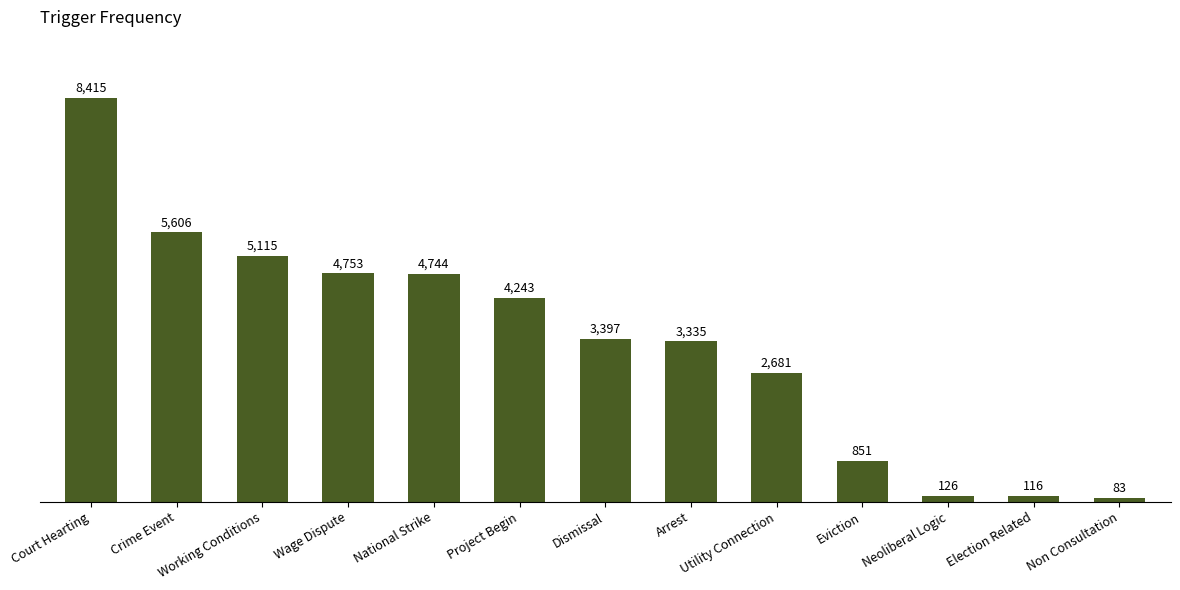

At which category does the chart reach its peak across all series?

Court Hearting